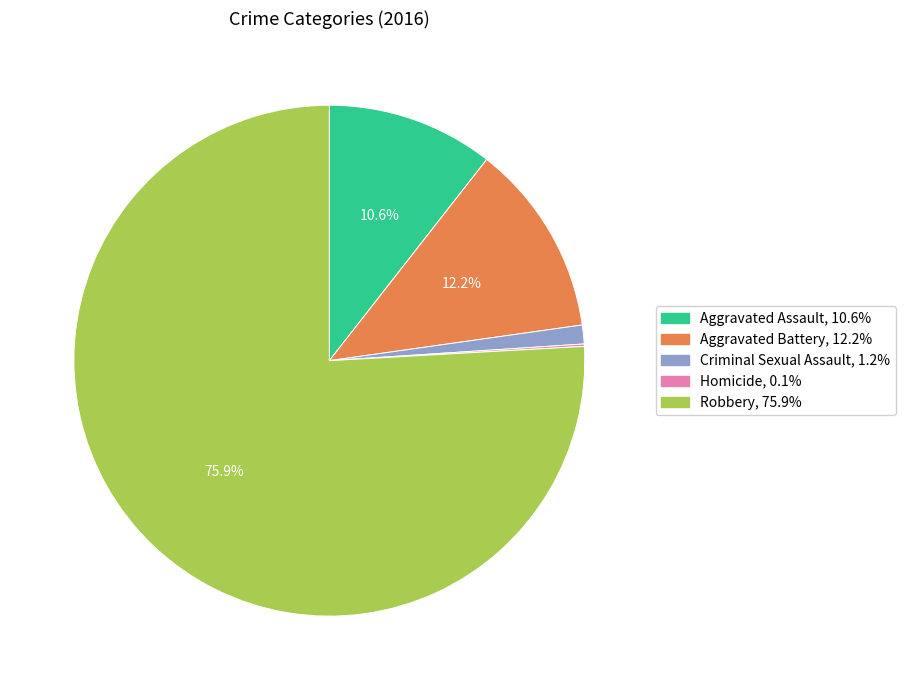

Between Aggravated Battery and Aggravated Assault, which is larger?

Aggravated Battery